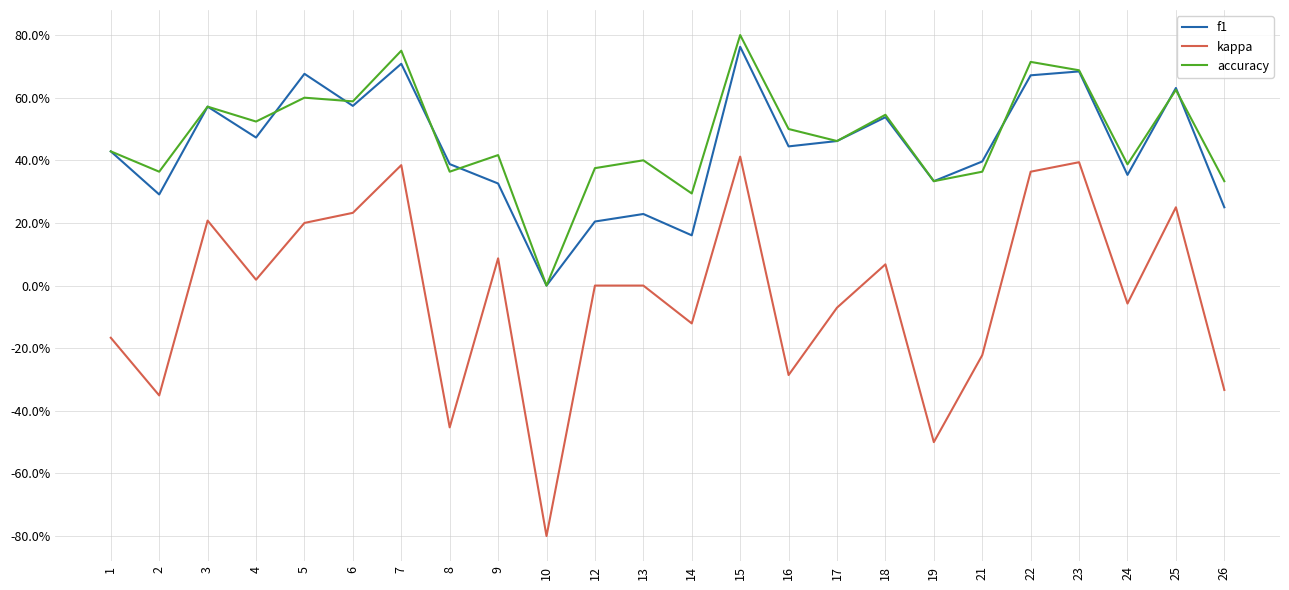

Which category has the highest value in the f1 series?

15